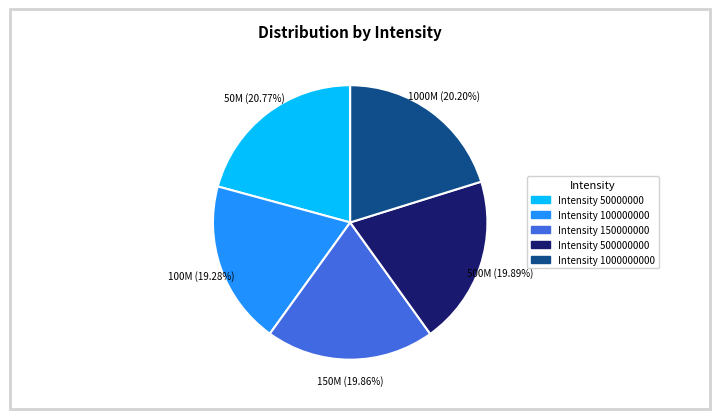

Is there a majority slice in this chart?

No